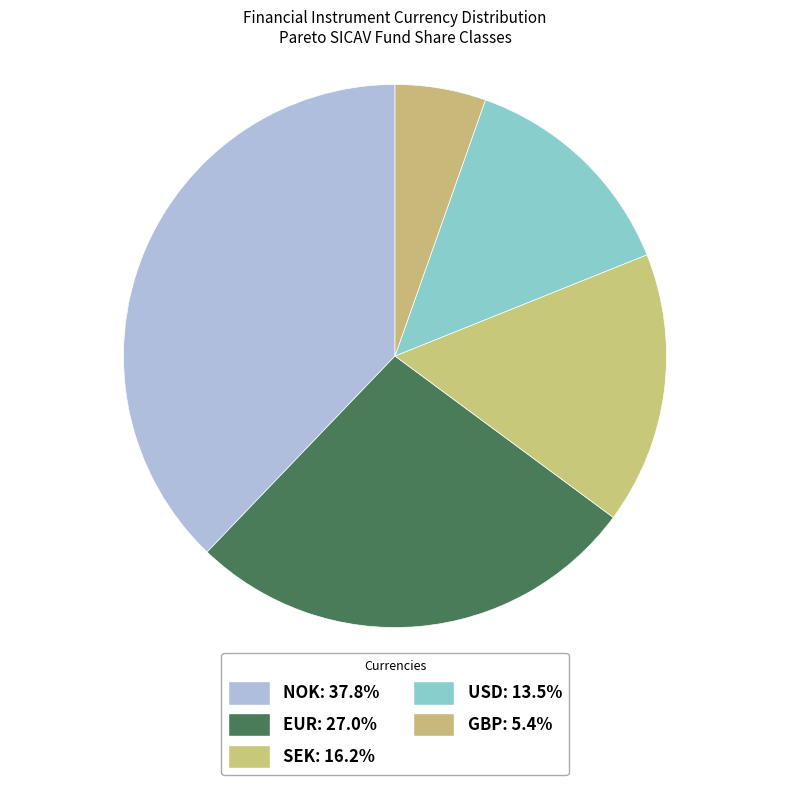

Which category has the biggest portion of the pie?

NOK